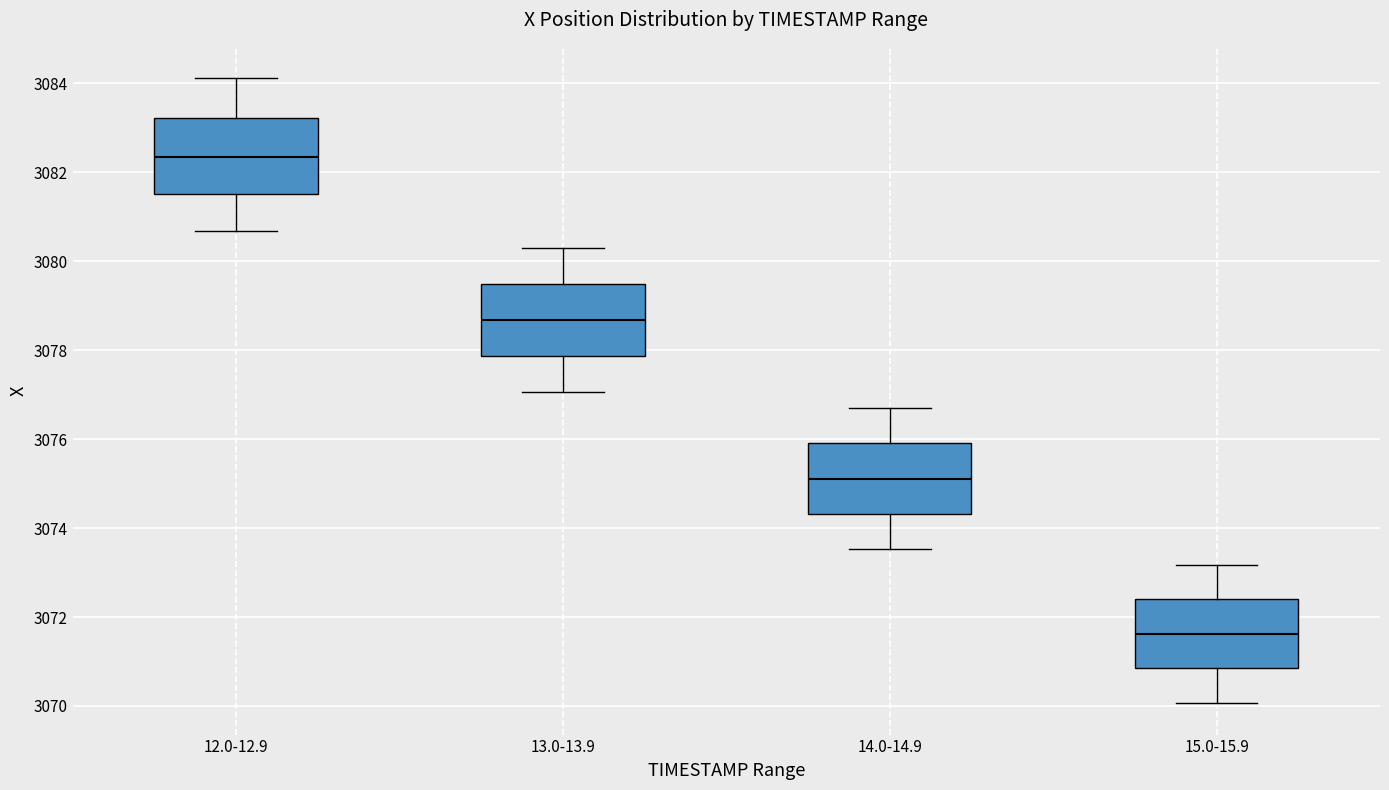

Which box's median line is the highest?

12.0-12.9